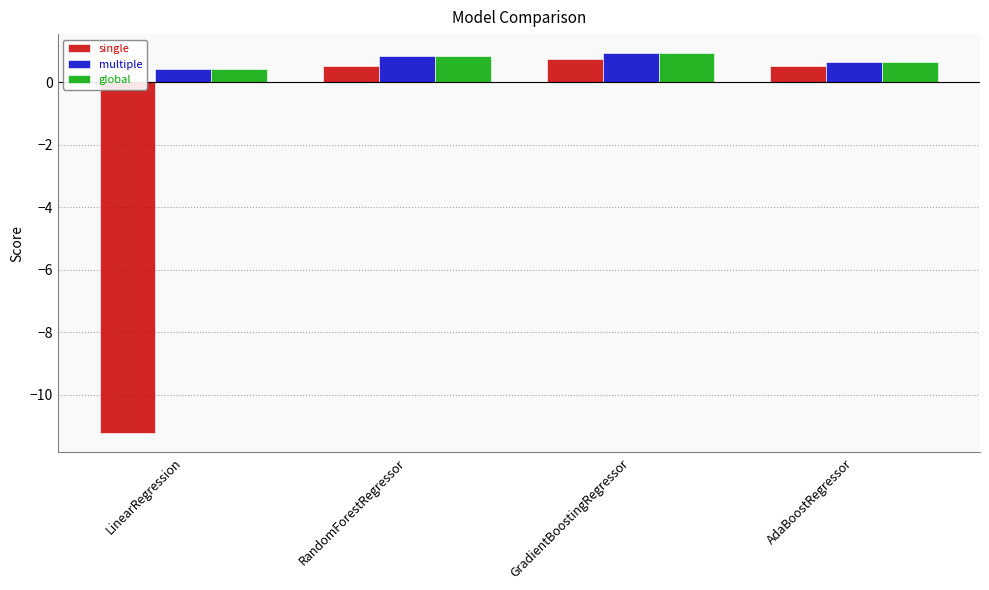

The multiple series shows 1.4 at RandomForestRegressor. True or false?

False